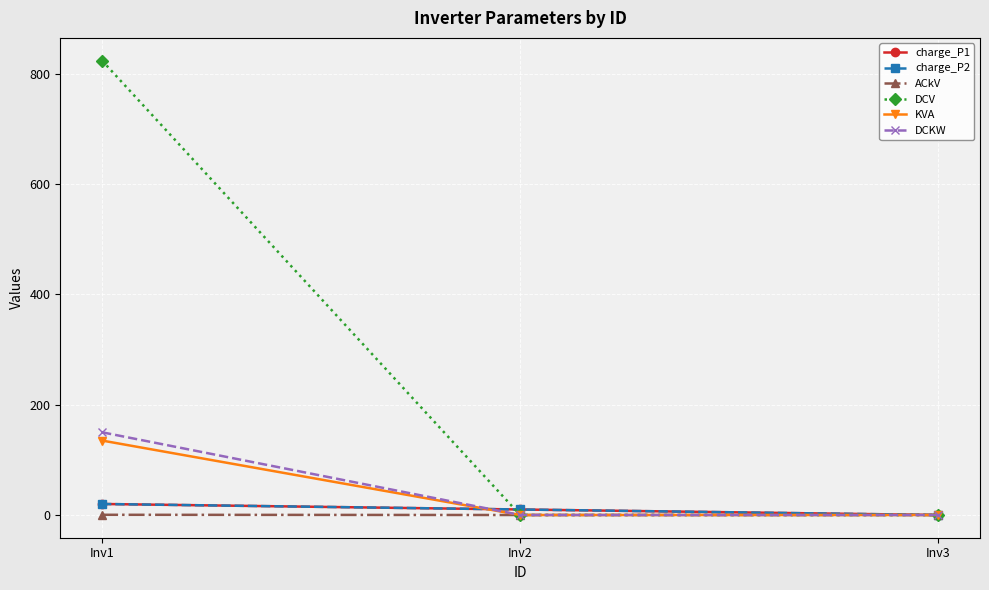

Rank the series by their maximum value, from highest to lowest.

DCV, DCKW, KVA, charge_P1, charge_P2, ACkV